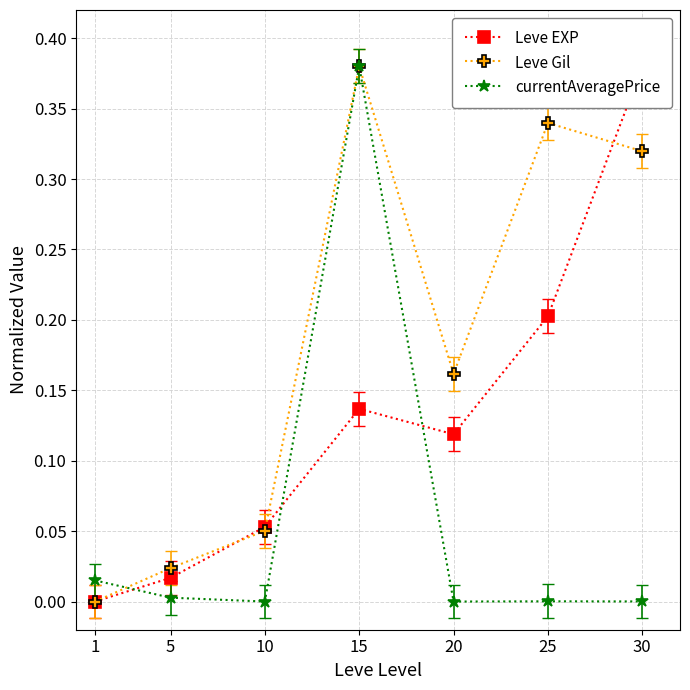

True or false: Leve Gil and currentAveragePrice cross at least once.

True